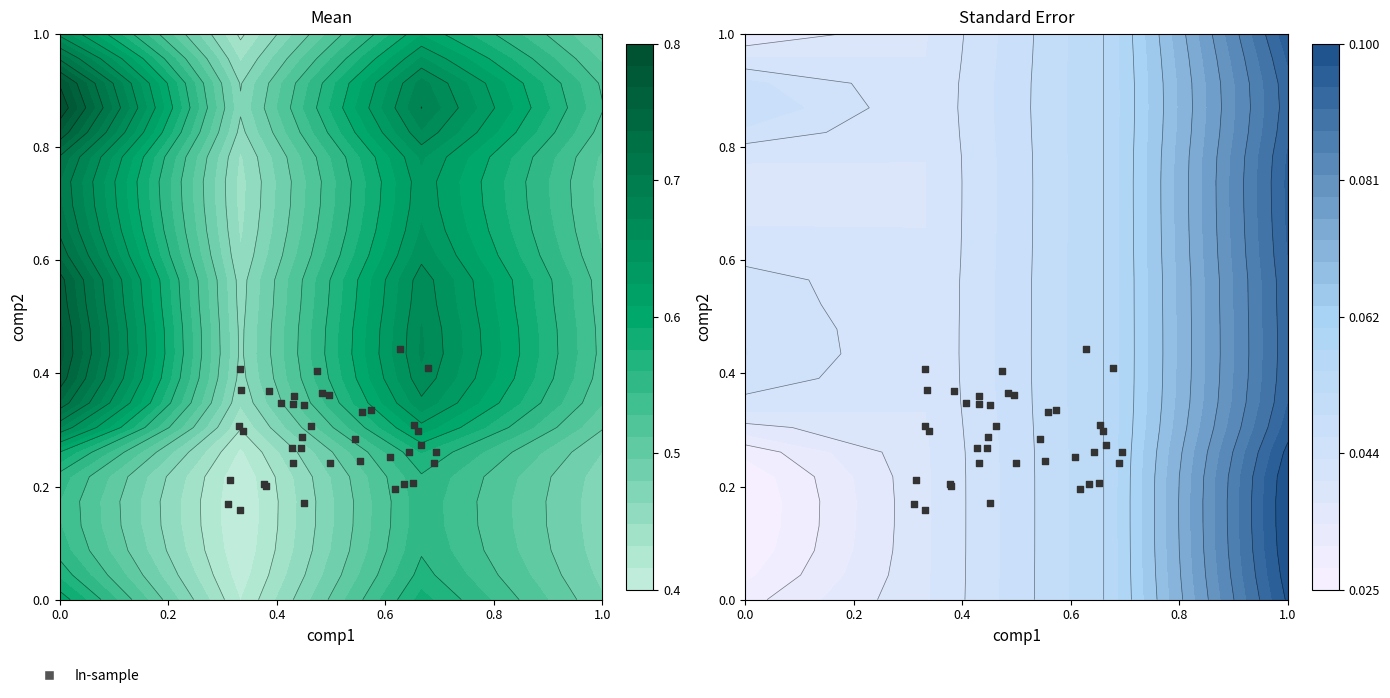

Reading left to right, transcribe all the data shown in this chart.

0.3	0.2	0.4	0.2	0.3	0.4	0.3	0.2	0.3	0.3	0.3	0.3	0.3	0.2	0.2	0.2	0.2	0.2	0.4	0.4	0.3	0.2	0.2	0.3	0.4	0.4	0.2	0.4	0.3	0.3	0.4	0.3	0.2	0.3	0.3	0.2	0.3	0.3	0.3	0.4